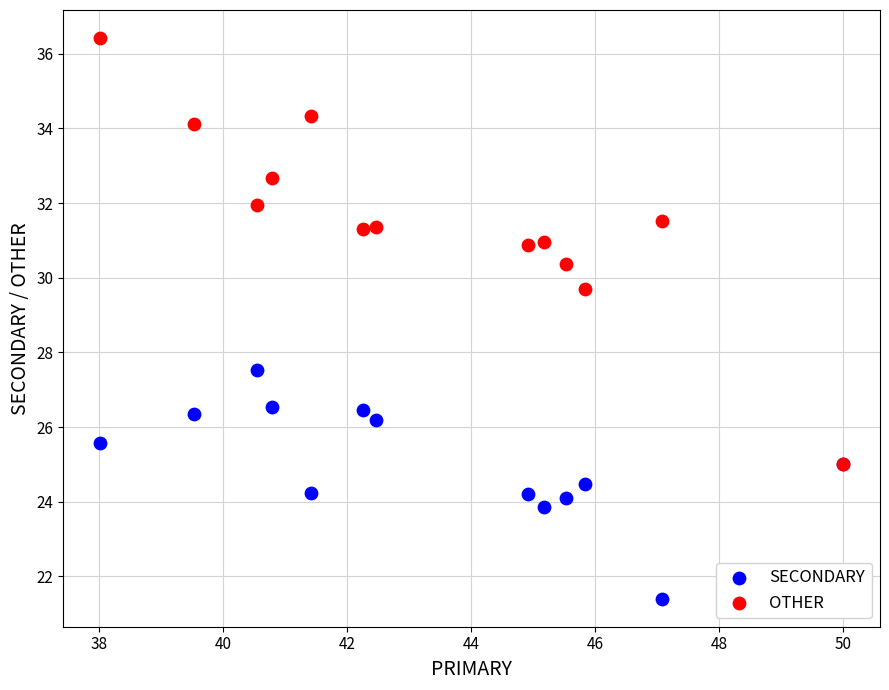

Which series has the largest Y range (max minus min)?

OTHER